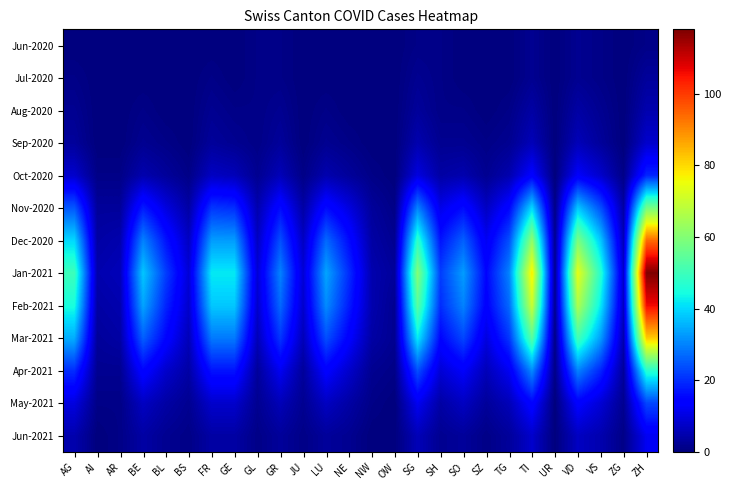

Reading left to right, list all the values displayed in this chart.

Jun-2020: AG=0	AI=0	AR=0	BE=0	BL=0	BS=0	FR=0	GE=0	GL=1	GR=1	JU=0	LU=0	NE=0	NW=0	OW=0	SG=1	SH=1	SO=0	SZ=0	TG=0	TI=2	UR=0	VD=2	VS=1	ZG=0	ZH=1
Jul-2020: AG=1	AI=0	AR=0	BE=0	BL=0	BS=0	FR=1	GE=0	GL=1	GR=1	JU=0	LU=0	NE=0	NW=0	OW=0	SG=2	SH=1	SO=0	SZ=0	TG=0	TI=2	UR=0	VD=2	VS=1	ZG=0	ZH=3
Aug-2020: AG=2	AI=0	AR=0	BE=1	BL=0	BS=0	FR=2	GE=1	GL=1	GR=2	JU=0	LU=1	NE=0	NW=0	OW=0	SG=3	SH=1	SO=1	SZ=0	TG=1	TI=4	UR=0	VD=4	VS=2	ZG=0	ZH=5
Sep-2020: AG=3	AI=0	AR=0	BE=2	BL=1	BS=0	FR=3	GE=2	GL=1	GR=3	JU=0	LU=2	NE=1	NW=0	OW=0	SG=5	SH=2	SO=2	SZ=1	TG=2	TI=6	UR=0	VD=6	VS=3	ZG=0	ZH=8
Oct-2020: AG=8	AI=1	AR=1	BE=5	BL=3	BS=1	FR=7	GE=6	GL=2	GR=6	JU=1	LU=5	NE=3	NW=1	OW=0	SG=10	SH=4	SO=5	SZ=2	TG=5	TI=14	UR=0	VD=13	VS=8	ZG=1	ZH=19
Nov-2020: AG=25	AI=3	AR=3	BE=18	BL=10	BS=4	FR=21	GE=20	GL=5	GR=16	JU=4	LU=16	NE=10	NW=3	OW=1	SG=30	SH=11	SO=16	SZ=7	TG=15	TI=40	UR=1	VD=38	VS=24	ZG=4	ZH=58
Dec-2020: AG=40	AI=4	AR=5	BE=30	BL=17	BS=7	FR=33	GE=33	GL=7	GR=24	JU=7	LU=27	NE=16	NW=4	OW=2	SG=48	SH=17	SO=26	SZ=12	TG=24	TI=62	UR=2	VD=59	VS=38	ZG=6	ZH=94
Jan-2021: AG=50	AI=5	AR=6	BE=38	BL=22	BS=9	FR=42	GE=42	GL=9	GR=30	JU=9	LU=34	NE=20	NW=5	OW=3	SG=60	SH=22	SO=33	SZ=15	TG=30	TI=78	UR=2	VD=74	VS=47	ZG=8	ZH=118
Feb-2021: AG=45	AI=4	AR=5	BE=34	BL=19	BS=8	FR=38	GE=38	GL=8	GR=27	JU=8	LU=31	NE=18	NW=5	OW=2	SG=54	SH=20	SO=30	SZ=14	TG=27	TI=70	UR=2	VD=66	VS=42	ZG=7	ZH=106
Mar-2021: AG=35	AI=3	AR=4	BE=26	BL=15	BS=6	FR=29	GE=29	GL=6	GR=21	JU=6	LU=24	NE=14	NW=4	OW=2	SG=42	SH=15	SO=23	SZ=10	TG=21	TI=54	UR=1	VD=51	VS=33	ZG=5	ZH=82
Apr-2021: AG=20	AI=2	AR=2	BE=15	BL=8	BS=4	FR=17	GE=17	GL=3	GR=12	JU=3	LU=14	NE=8	NW=2	OW=1	SG=24	SH=9	SO=13	SZ=6	TG=12	TI=31	UR=1	VD=30	VS=19	ZG=3	ZH=47
May-2021: AG=10	AI=1	AR=1	BE=7	BL=4	BS=2	FR=8	GE=8	GL=2	GR=6	JU=2	LU=7	NE=4	NW=1	OW=0	SG=12	SH=4	SO=7	SZ=3	TG=6	TI=15	UR=0	VD=14	VS=9	ZG=2	ZH=23
Jun-2021: AG=5	AI=0	AR=1	BE=4	BL=2	BS=1	FR=4	GE=4	GL=1	GR=3	JU=1	LU=3	NE=2	NW=0	OW=0	SG=6	SH=2	SO=3	SZ=1	TG=3	TI=8	UR=0	VD=7	VS=5	ZG=1	ZH=12